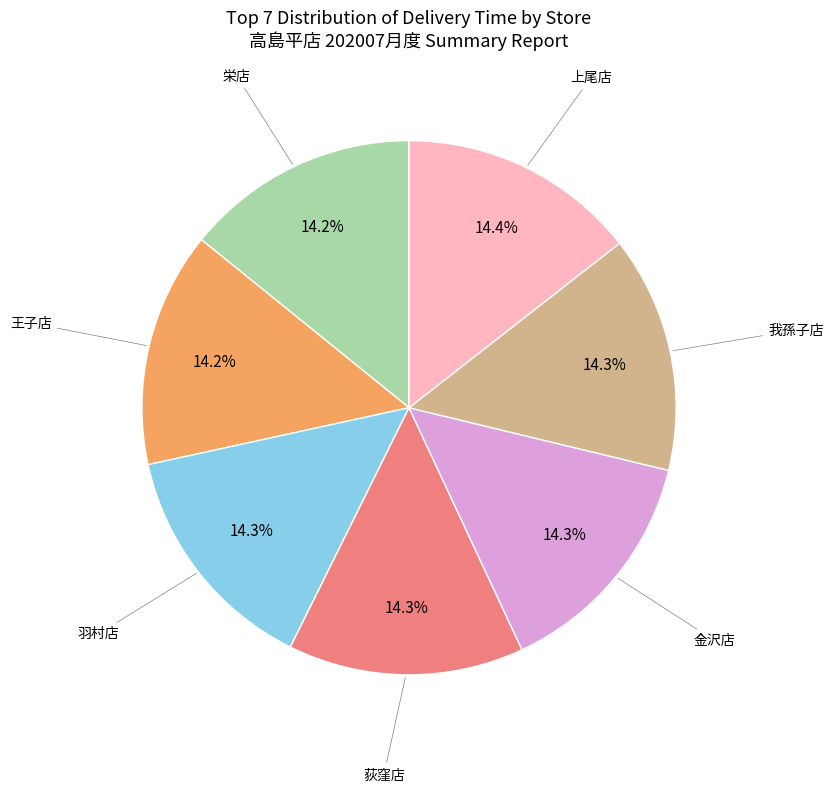

Is there any slice that represents more than half of the pie?

No